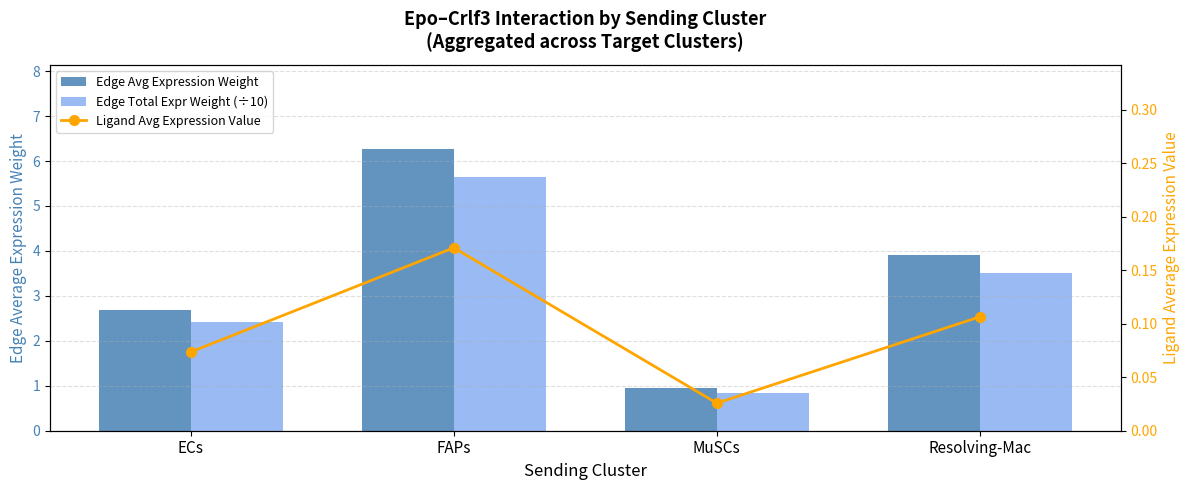

At which label does Edge Total Expr Weight (÷10) reach its minimum?

MuSCs